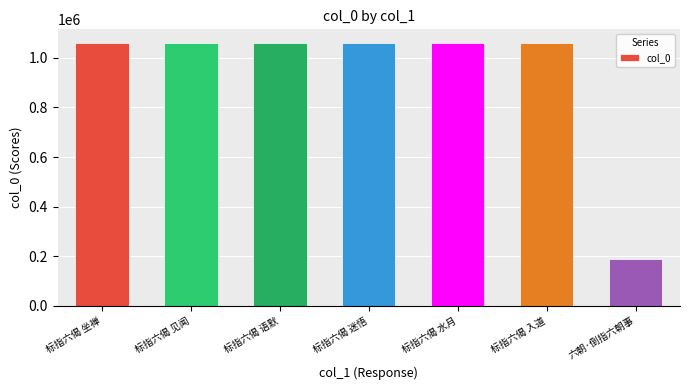

What value does the data have at 六朝·倒指六朝事, to the nearest 100?

190800